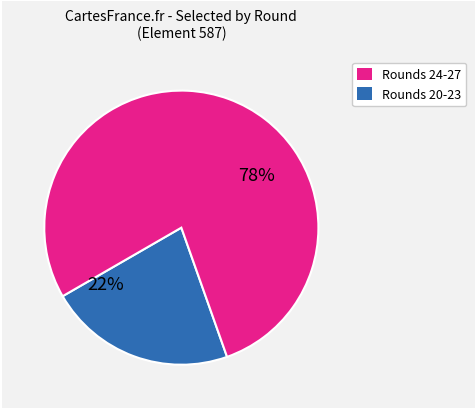

To the nearest percent, what is the difference between the largest and smallest slice percentages?

56%